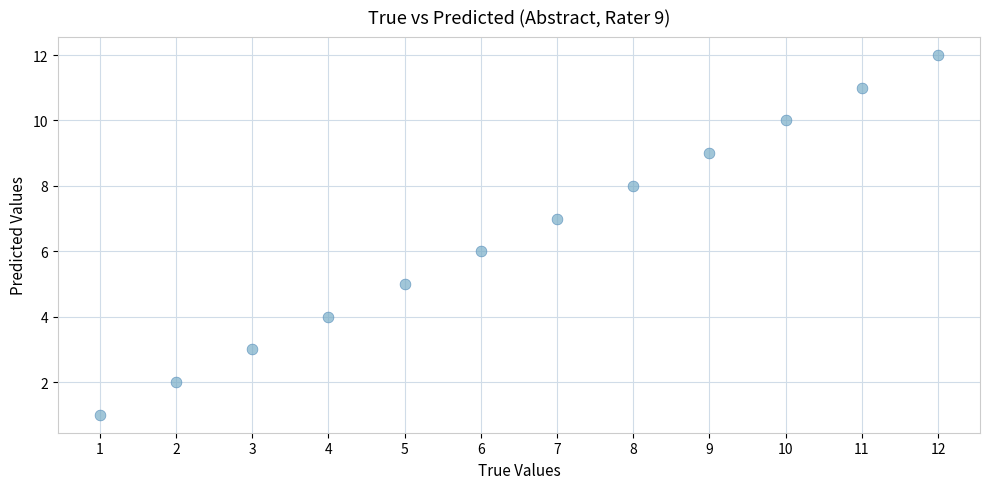

What is the range of X values (max minus min)?

11